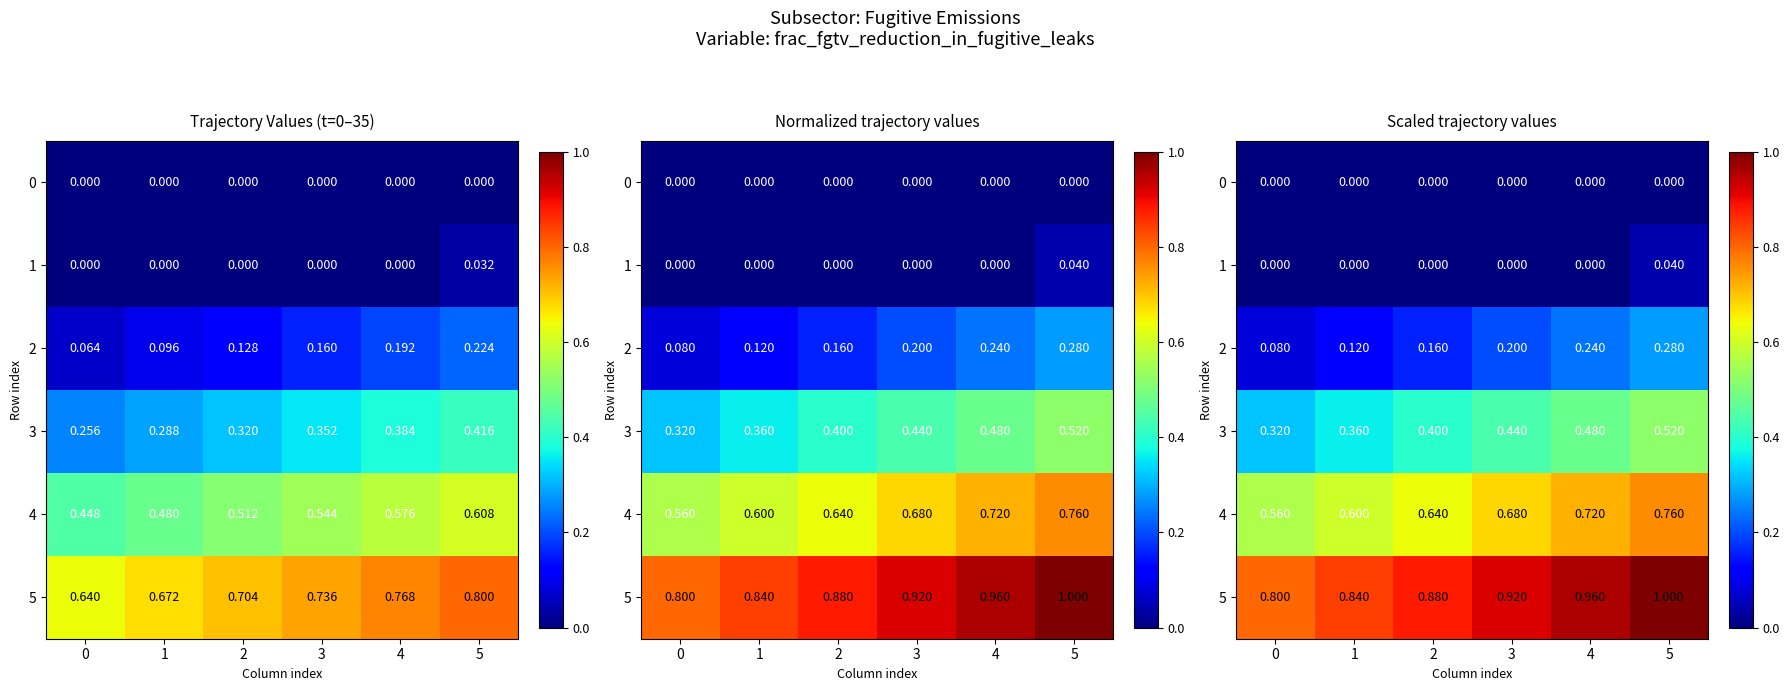

Rank the series by their maximum value, from highest to lowest.

row_5, row_4, row_3, row_2, row_1, row_0